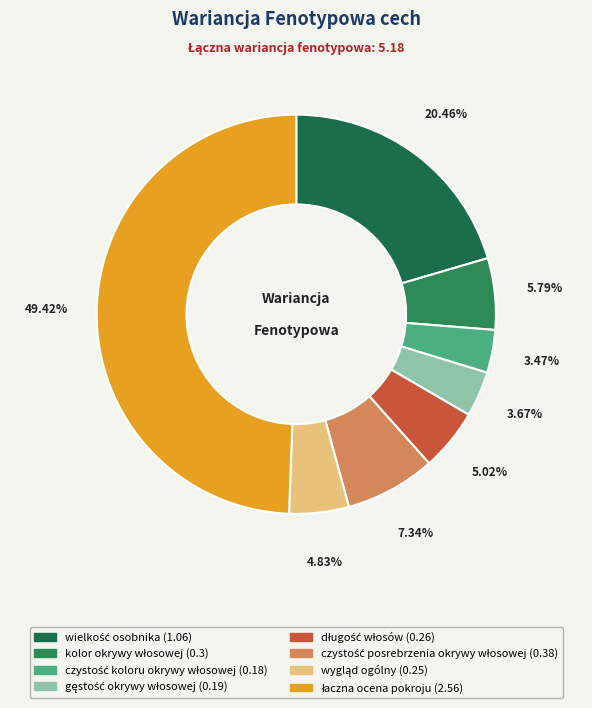

How many segments does this pie chart have?

8